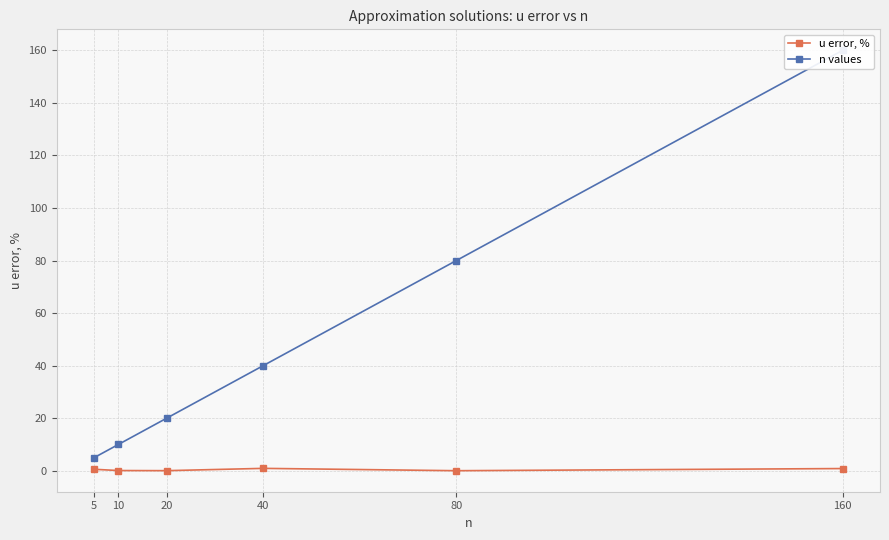

List the series in order of their overall mean, highest first.

n values, u error, %